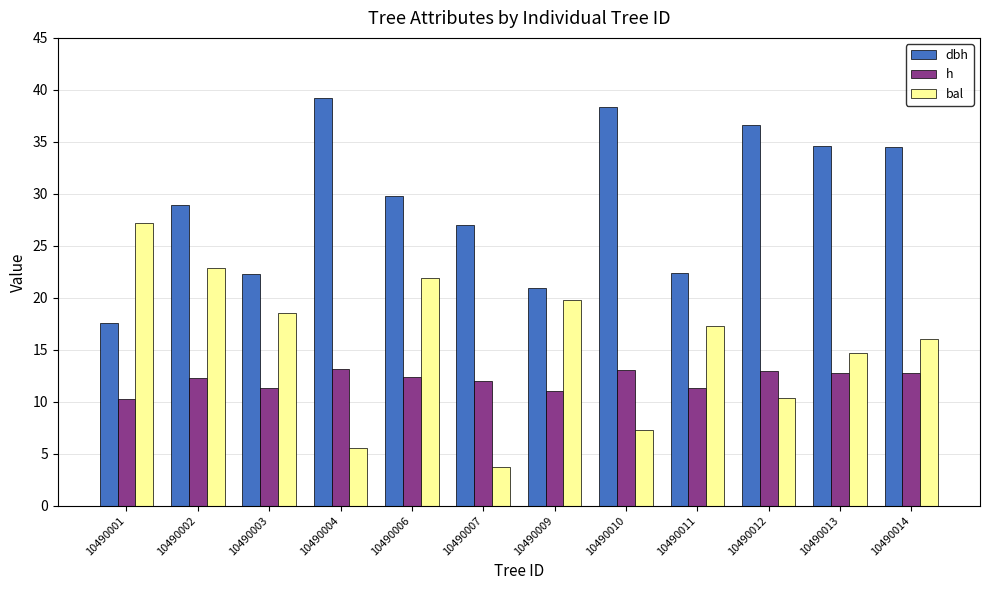

Which label corresponds to the largest value in the chart?

10490004